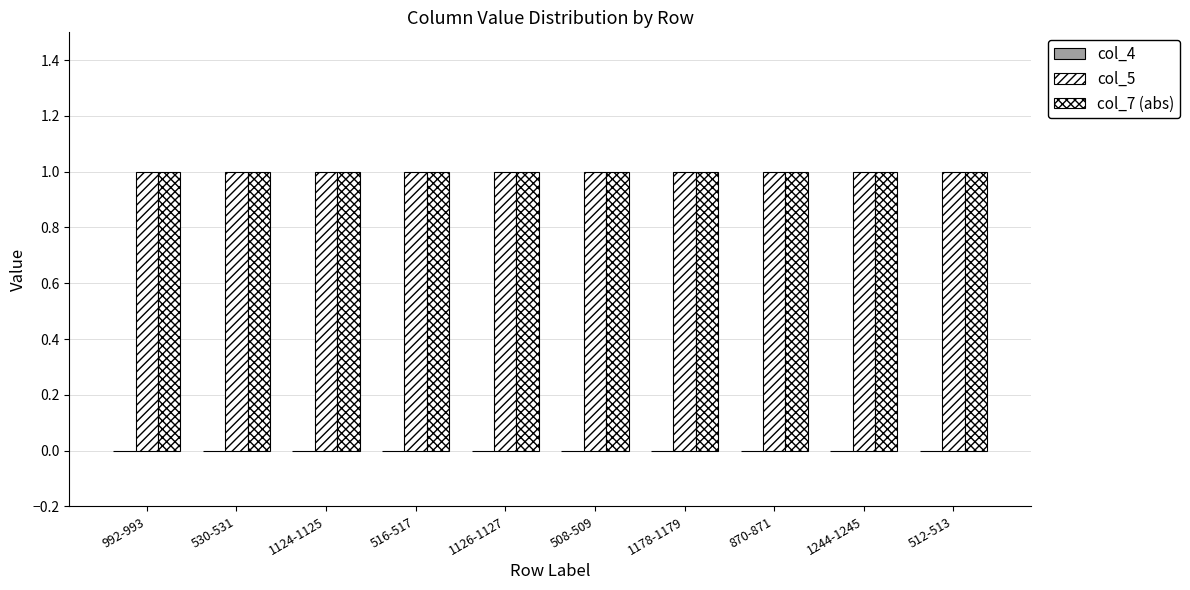

At how many categories does at least one series exceed 0?

10